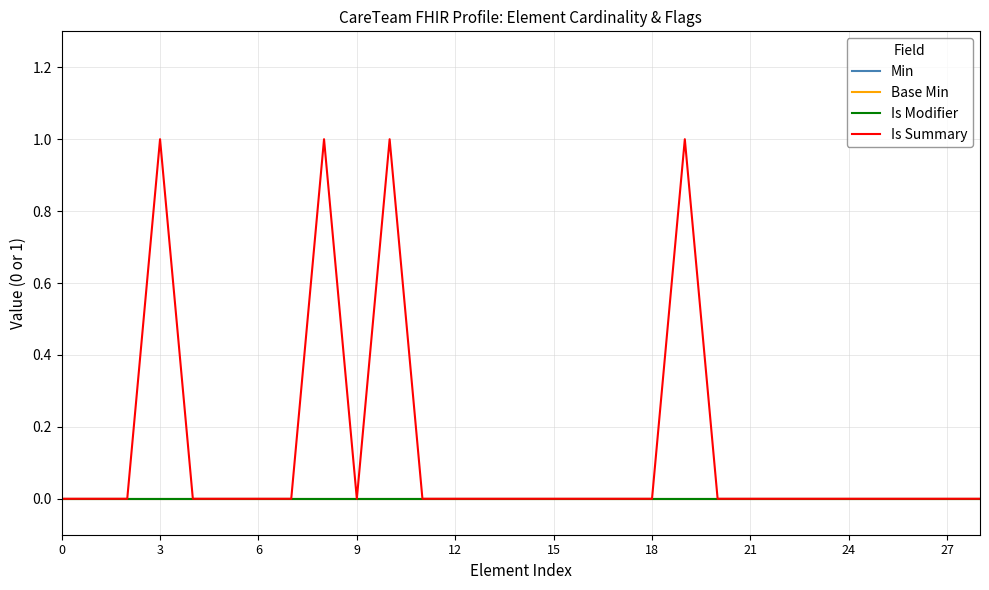

Does the chart have visible grid lines?

Yes